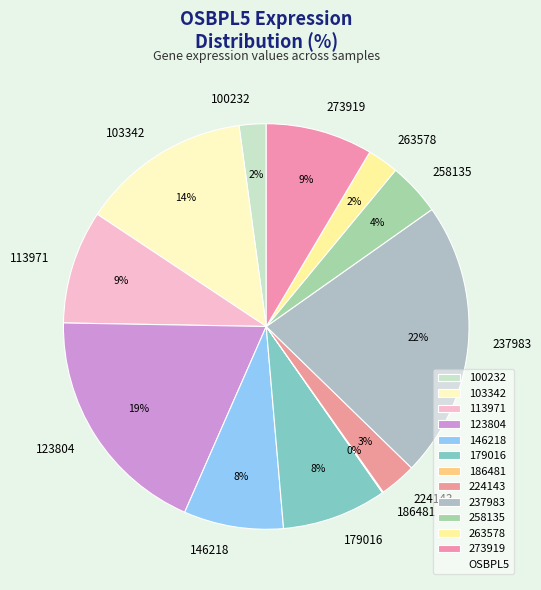

The 103342 slice represents 14% of the pie. True or false?

True